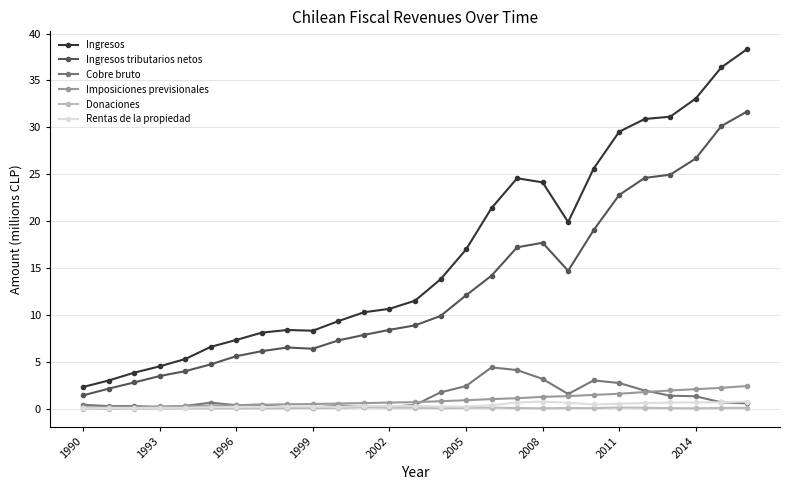

Which series has the largest total across all categories?

Ingresos